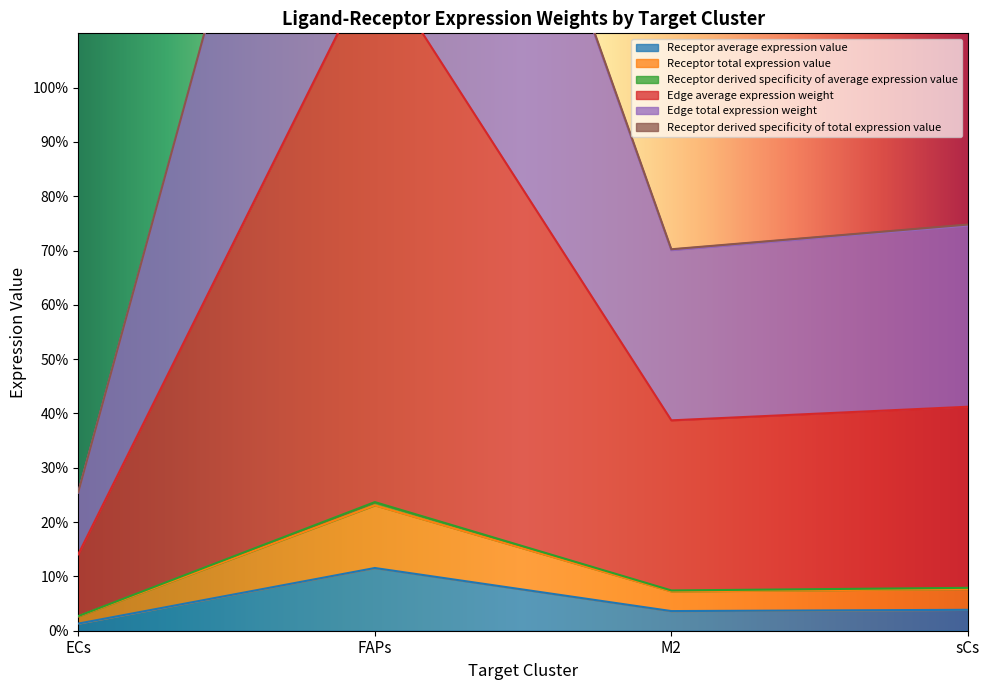

How many data points does each series have?

4